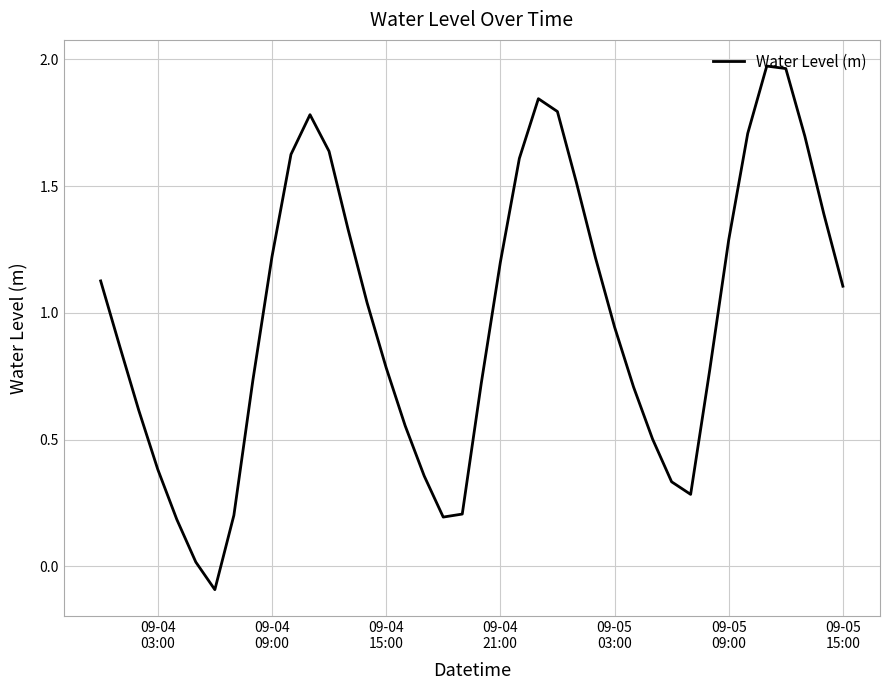

What is the difference between the maximum and minimum values?

2.1